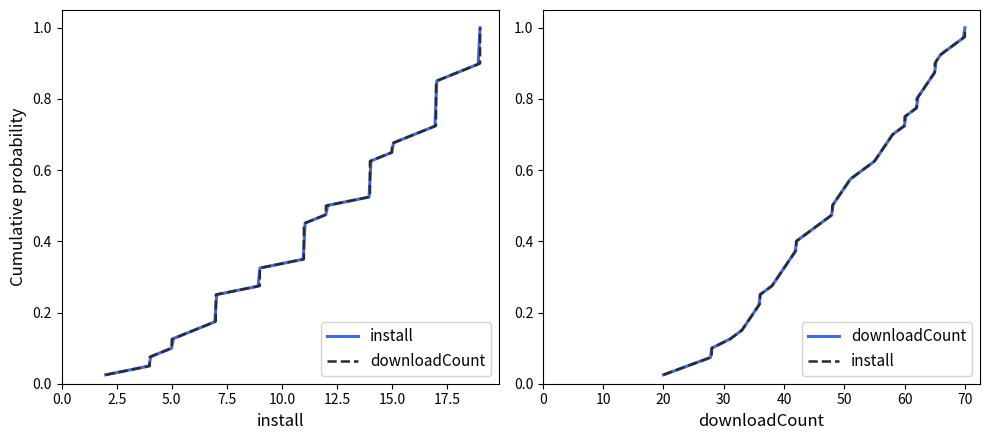

True or false: install and downloadCount intersect in this chart.

False